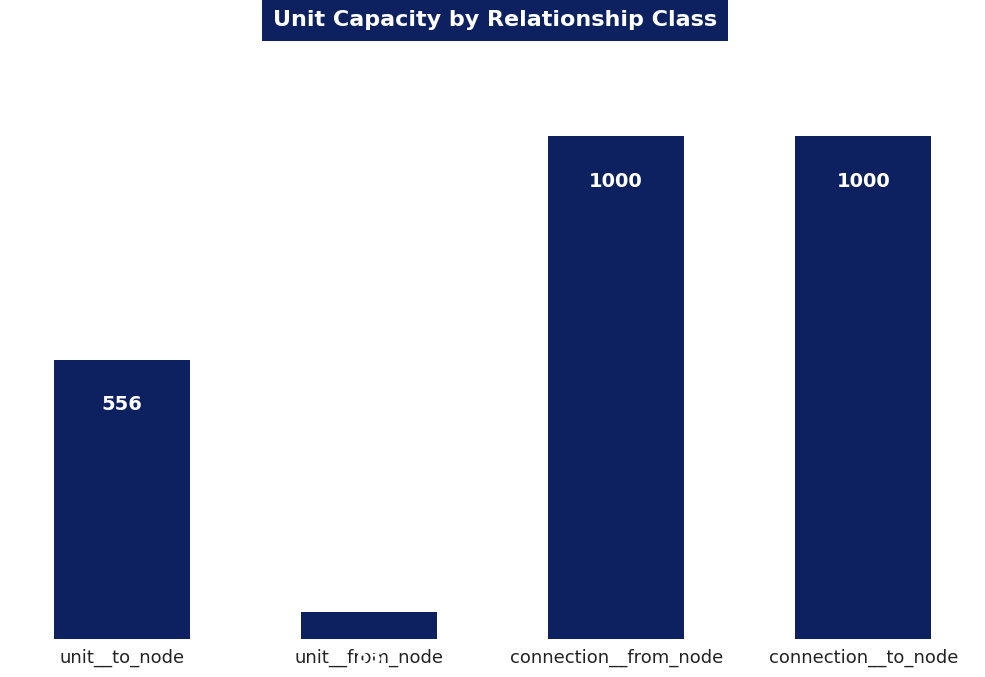

The chart shows a value of 1000 at connection__to_node. True or false?

True